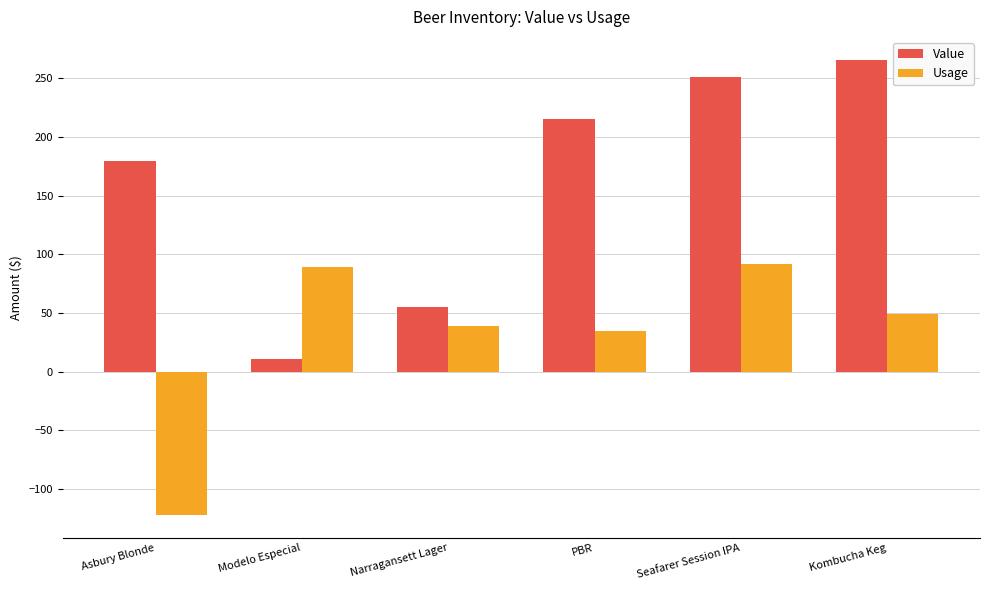

At which category is the sum across all series the highest?

Seafarer Session IPA